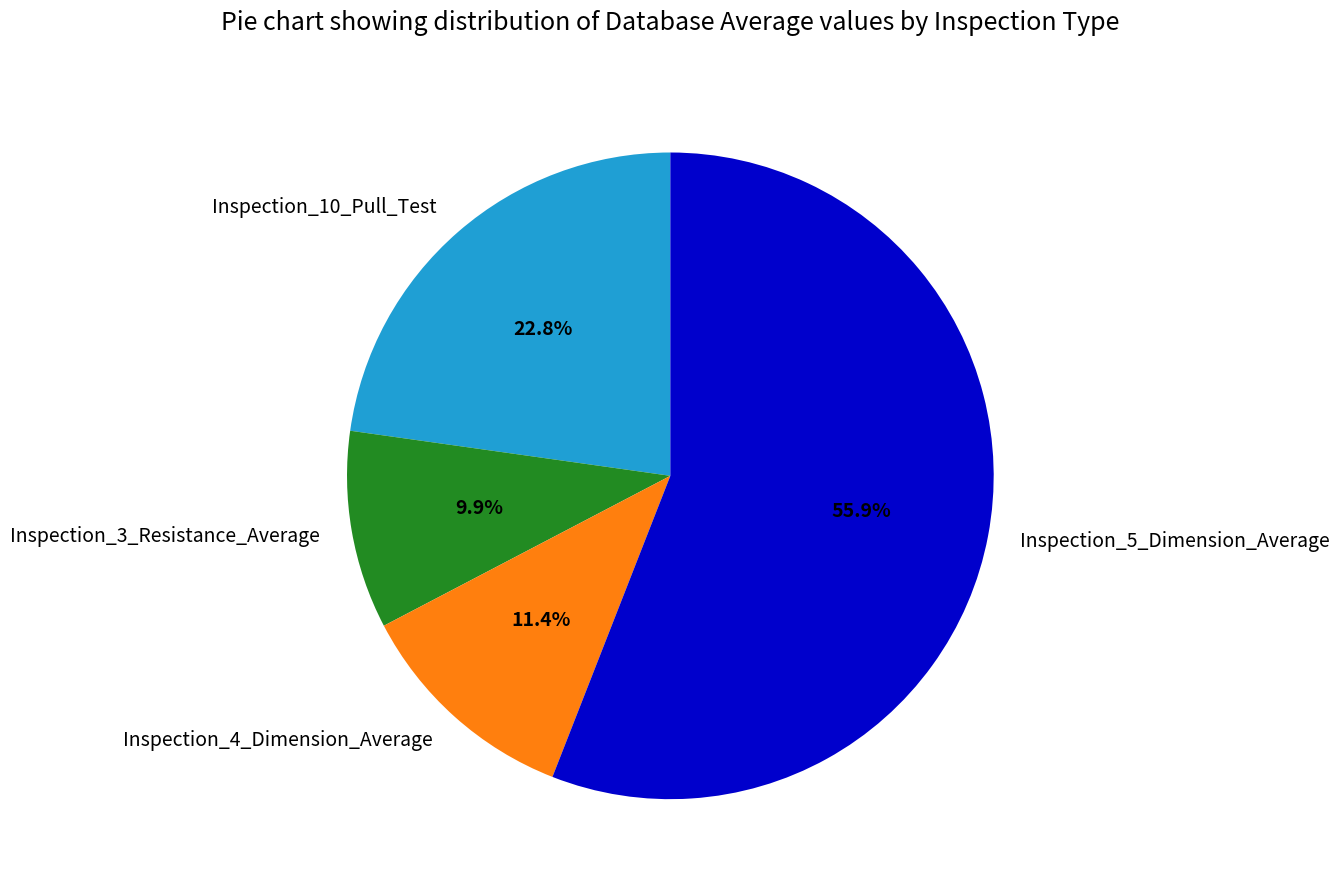

To the nearest percent, what is the combined percentage of Inspection_3_Resistance_Average and Inspection_5_Dimension_Average?

66%